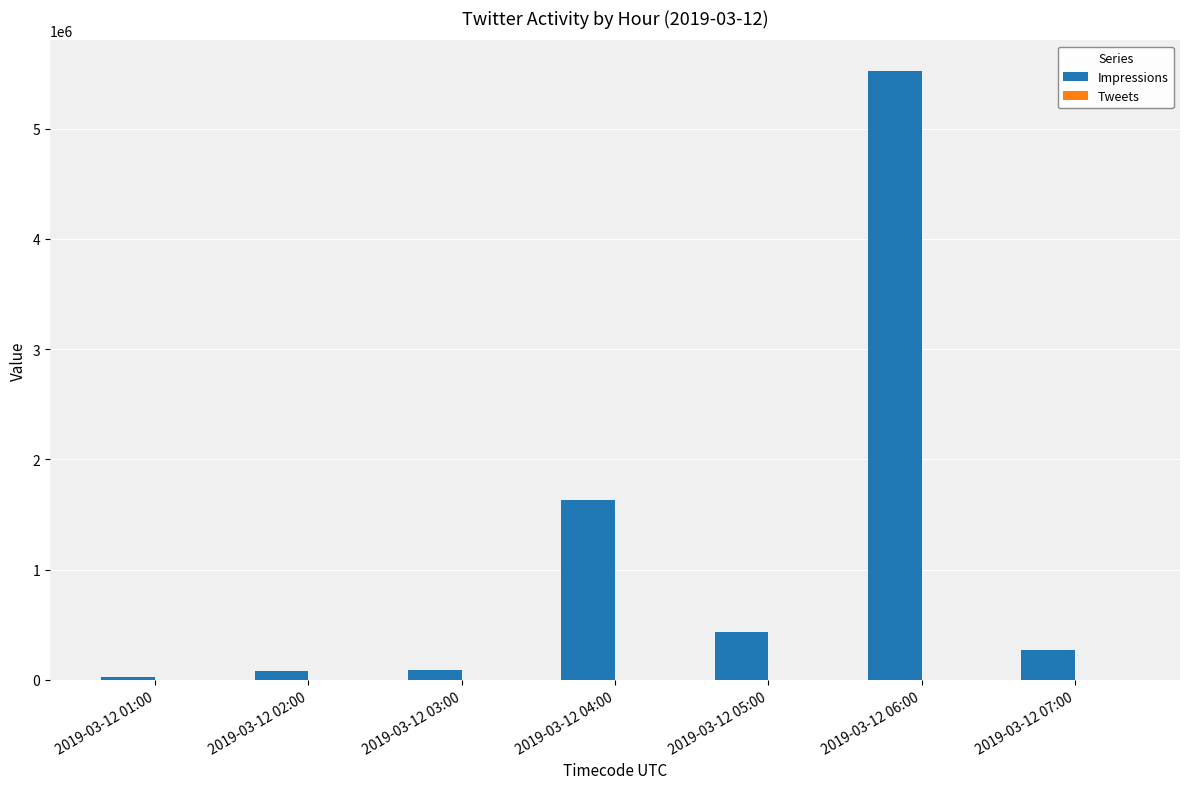

At which category does the chart reach its peak across all series?

2019-03-12 06:00